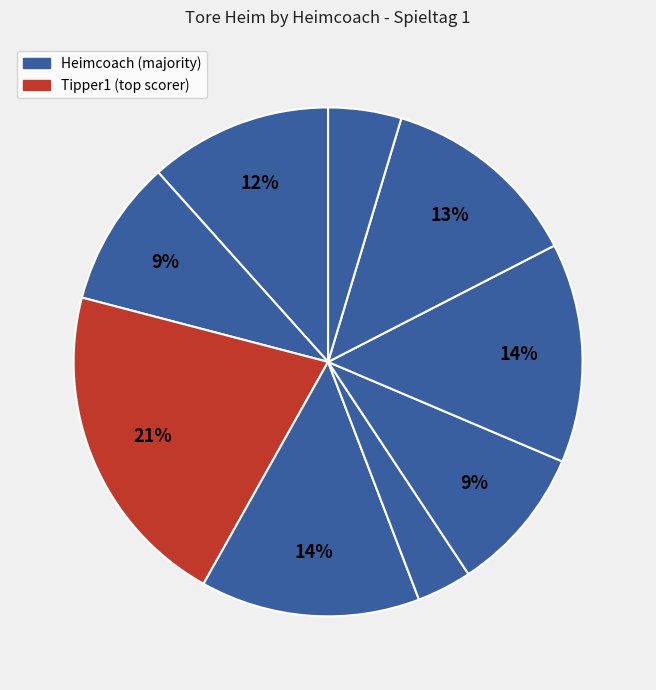

How many slices are in this pie chart?

9